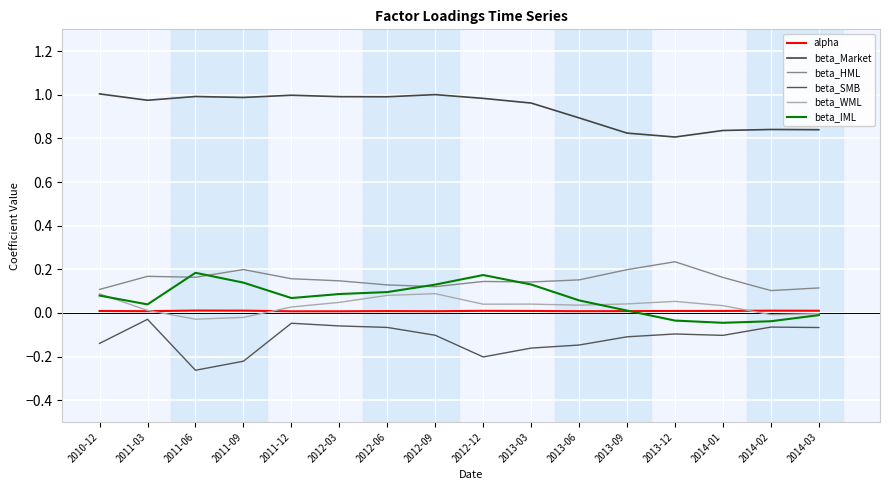

Does the chart display data point markers on the line(s)?

No